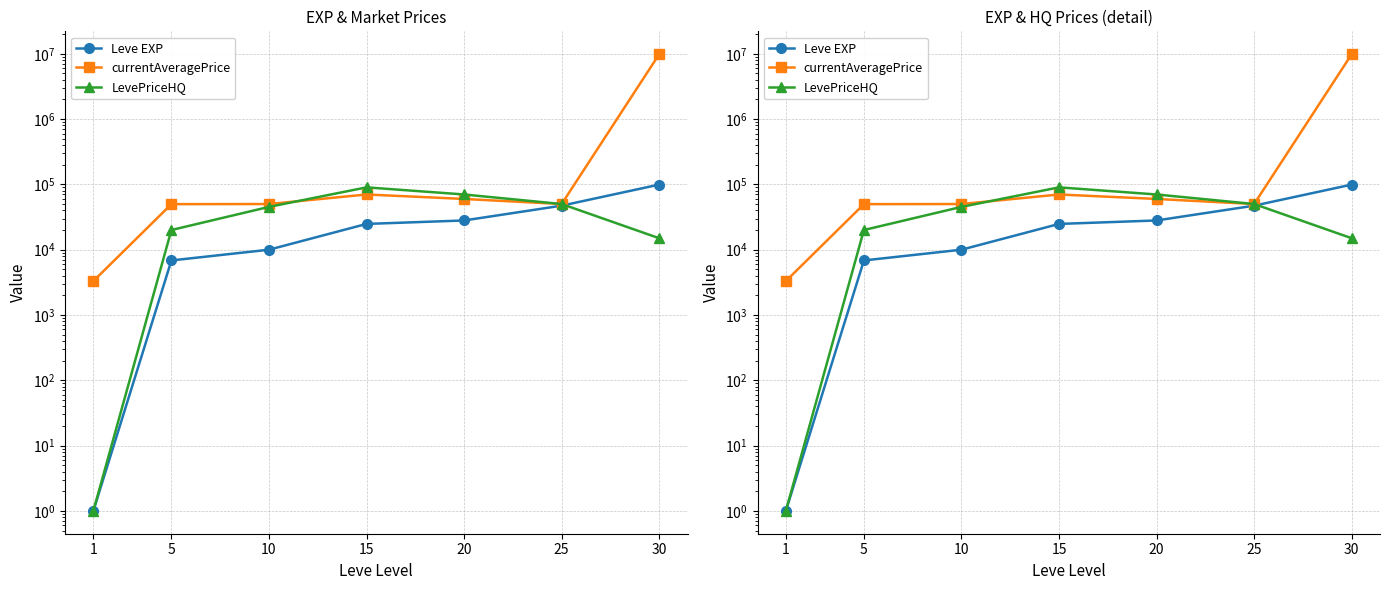

How many data points in currentAveragePrice are above 50009?

3